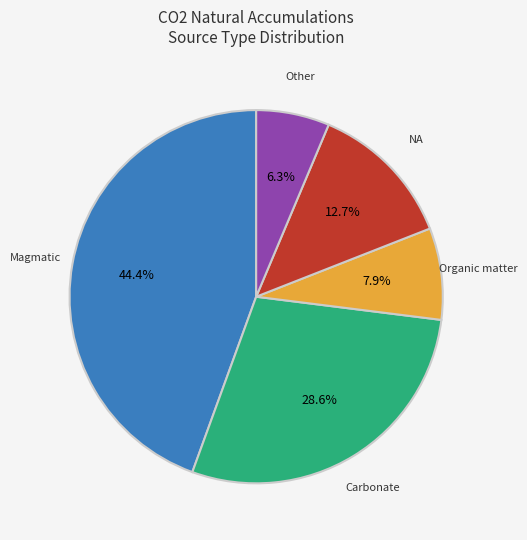

What percentage do Magmatic and Other together represent?

50.8%